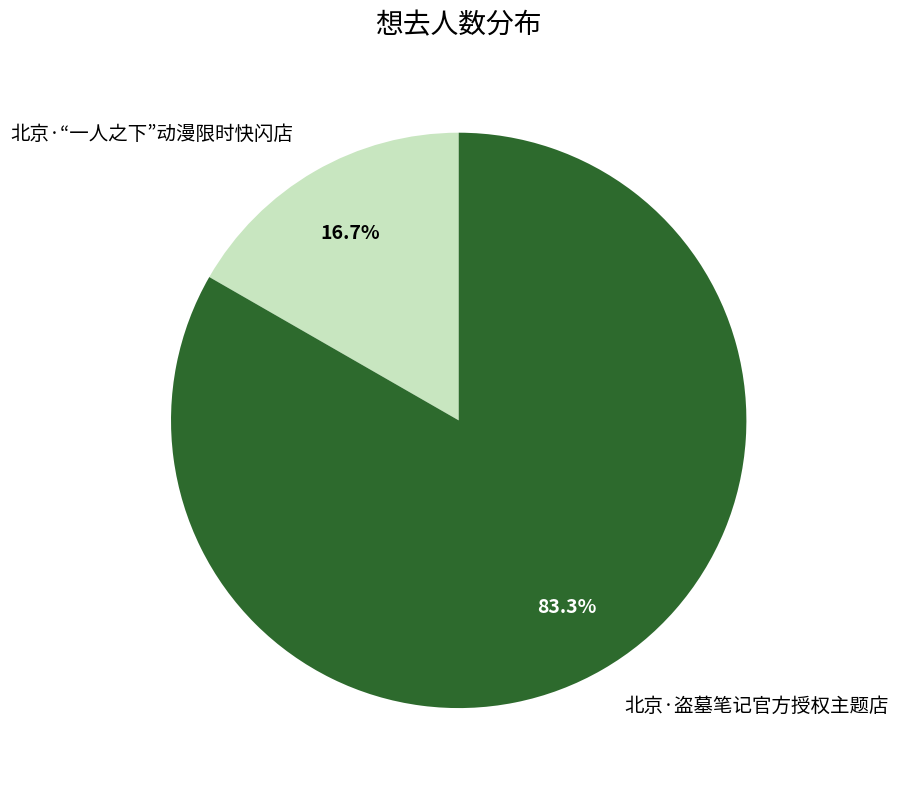

Which category has the smallest portion of the pie?

北京·“一人之下”动漫限时快闪店